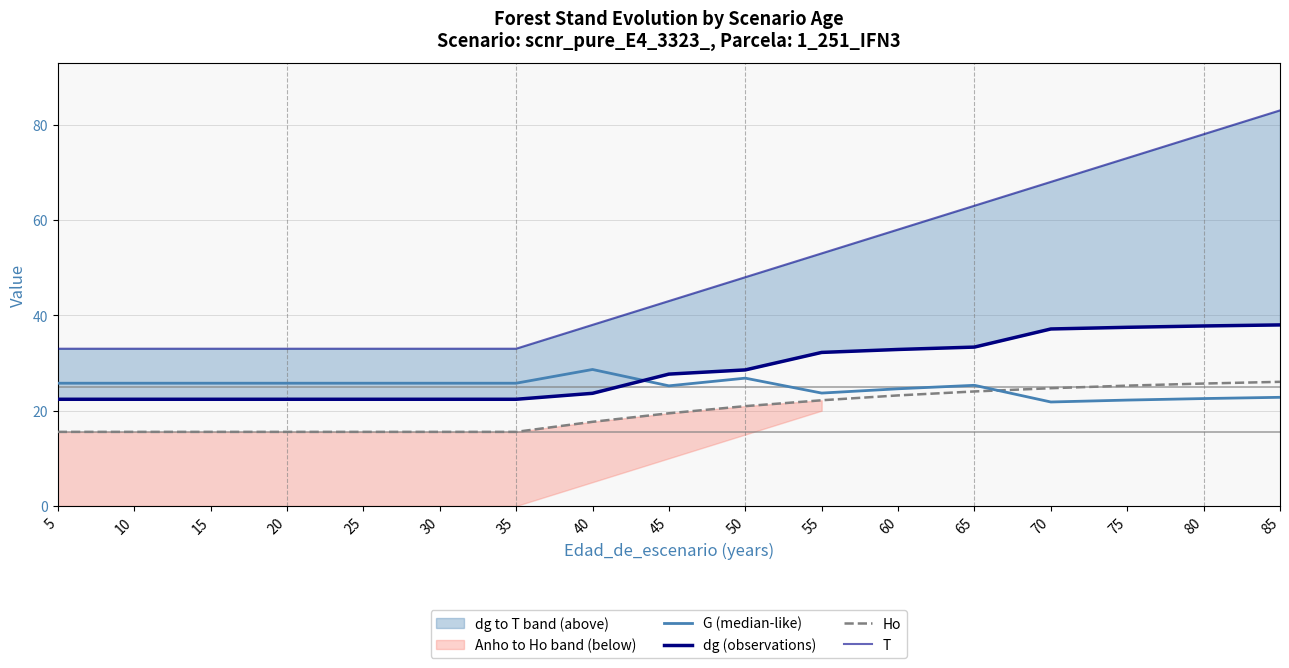

How many data points in Ho are less than 19?

8